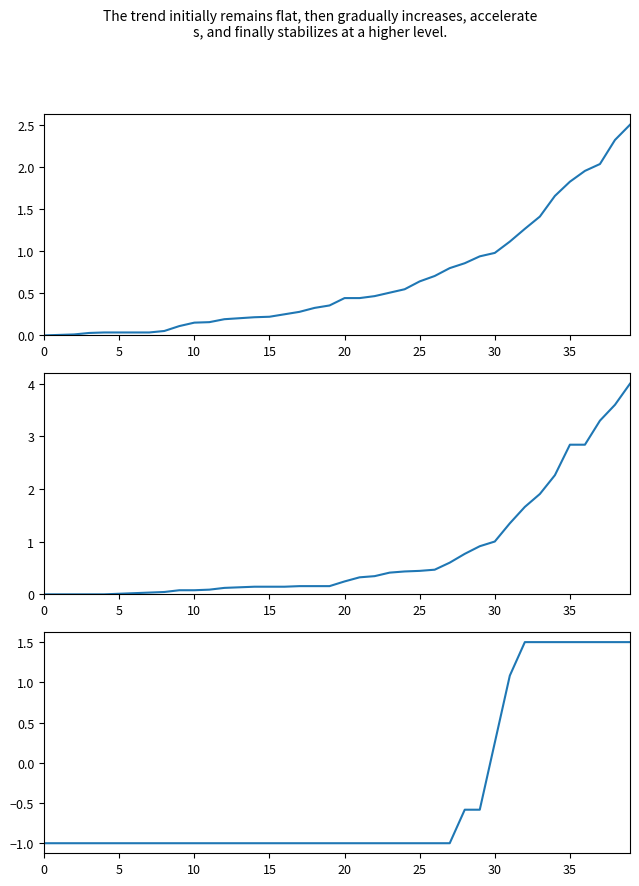

Which series has the largest total across all categories?

resolutions